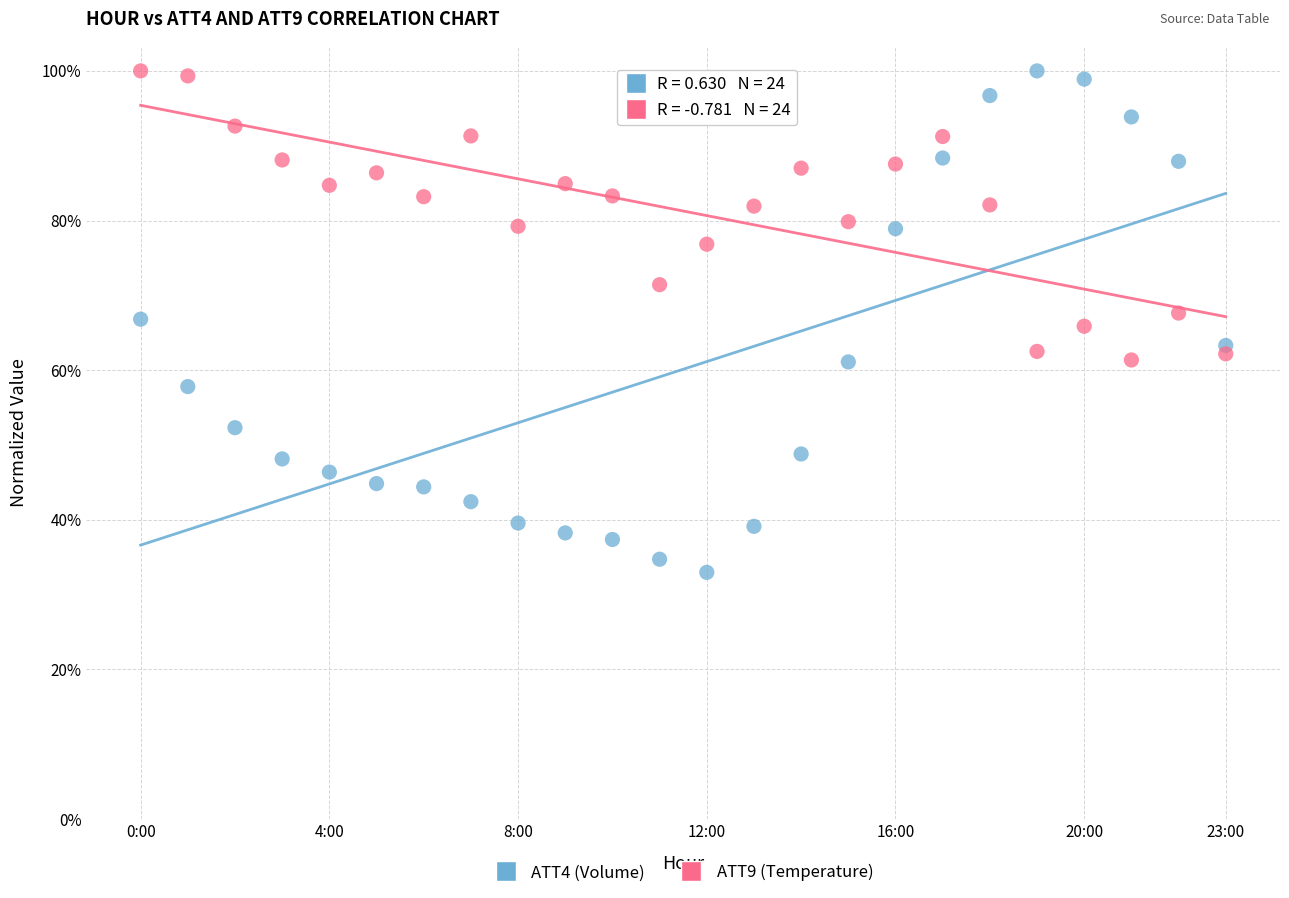

What are all the series names shown in the legend?

ATT4 (Volume), ATT9 (Temperature)